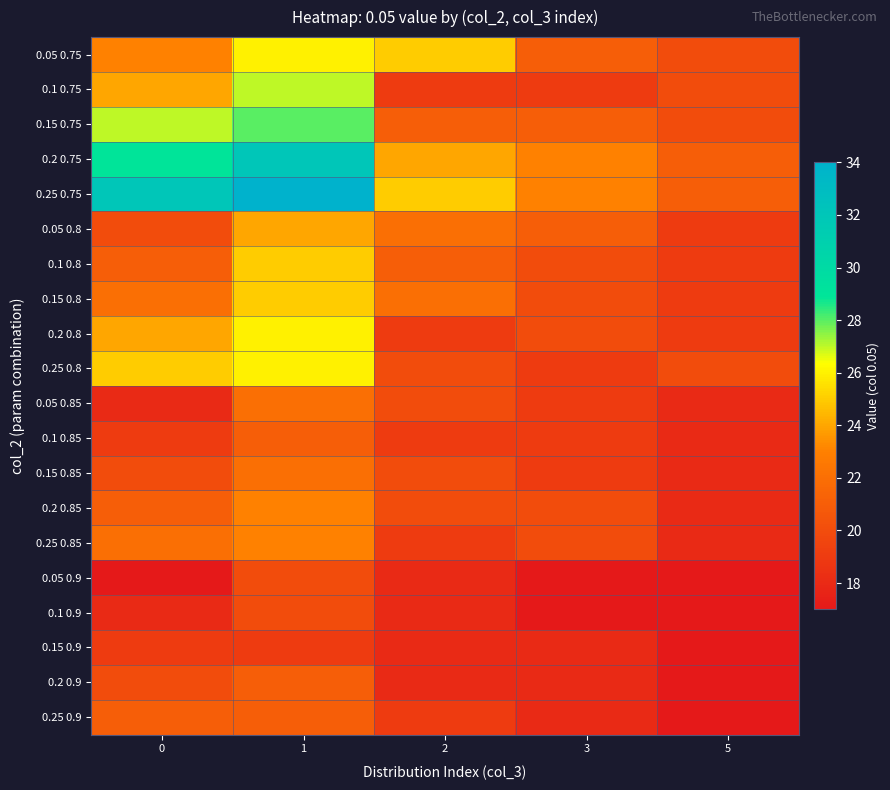

Reading right to left, transcribe all the data shown in this chart.

0.05 0.75: 5=20	3=21	2=25	1=26	0=23
0.1 0.75: 5=20	3=19	2=19	1=27	0=24
0.15 0.75: 5=20	3=21	2=21	1=28	0=27
0.2 0.75: 5=21	3=23	2=24	1=32	0=29
0.25 0.75: 5=21	3=23	2=25	1=34	0=32
0.05 0.8: 5=19	3=21	2=22	1=24	0=20
0.1 0.8: 5=19	3=20	2=21	1=25	0=21
0.15 0.8: 5=19	3=20	2=22	1=25	0=22
0.2 0.8: 5=19	3=20	2=19	1=26	0=24
0.25 0.8: 5=20	3=19	2=20	1=26	0=25
0.05 0.85: 5=18	3=19	2=20	1=22	0=18
0.1 0.85: 5=18	3=19	2=19	1=21	0=19
0.15 0.85: 5=18	3=19	2=20	1=22	0=20
0.2 0.85: 5=18	3=20	2=20	1=23	0=21
0.25 0.85: 5=18	3=20	2=19	1=23	0=22
0.05 0.9: 5=17	3=17	2=18	1=20	0=17
0.1 0.9: 5=17	3=17	2=18	1=20	0=18
0.15 0.9: 5=17	3=18	2=18	1=19	0=19
0.2 0.9: 5=17	3=18	2=18	1=21	0=20
0.25 0.9: 5=17	3=18	2=19	1=21	0=21